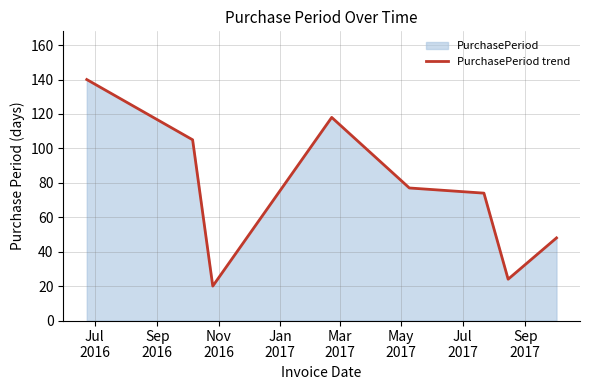

What is the difference between the second highest and minimum values?

98